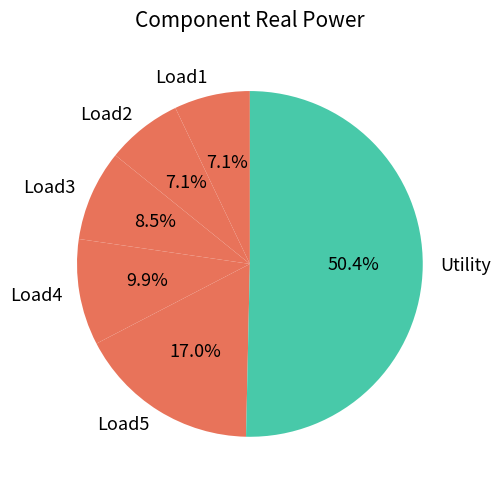

Which category has the biggest portion of the pie?

Utility